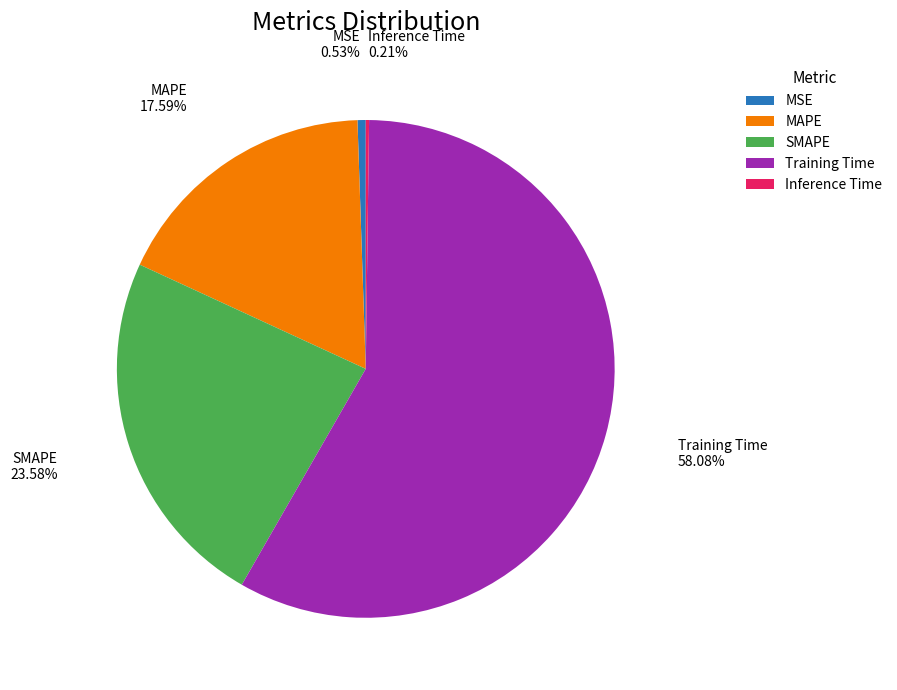

Combined, what portion of the pie is MSE and Training Time?

58.6%